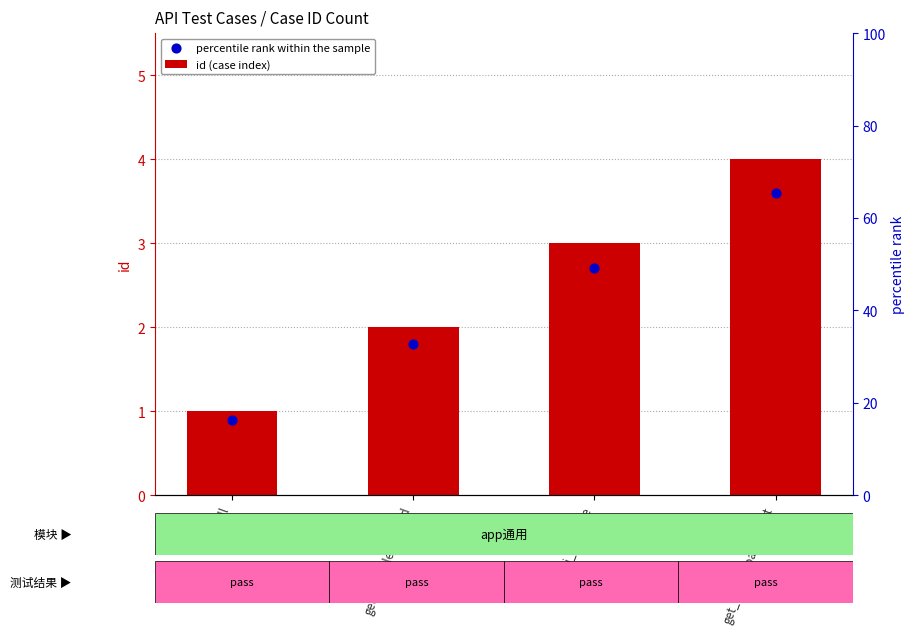

Which series contains the highest Y value?

id (case index)